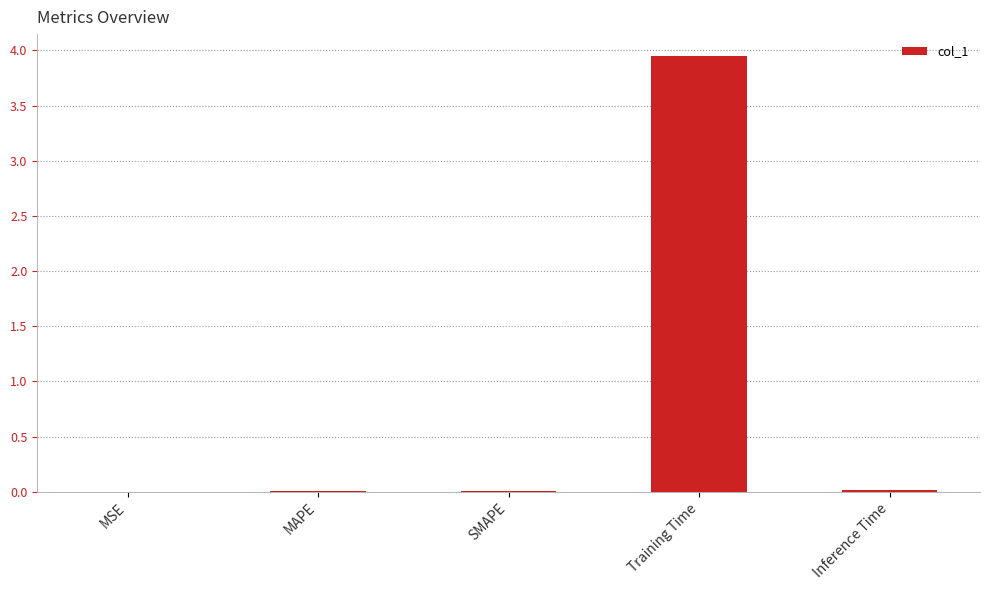

What is the sum of all values?

4.0